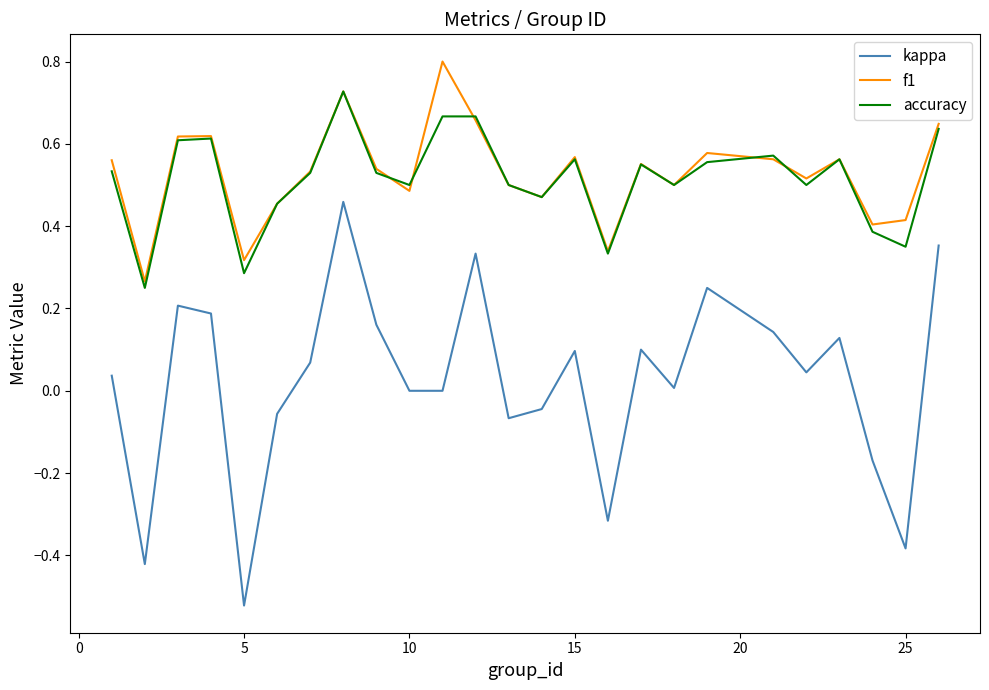

After their last crossing, which series has the higher values: f1 or accuracy?

f1